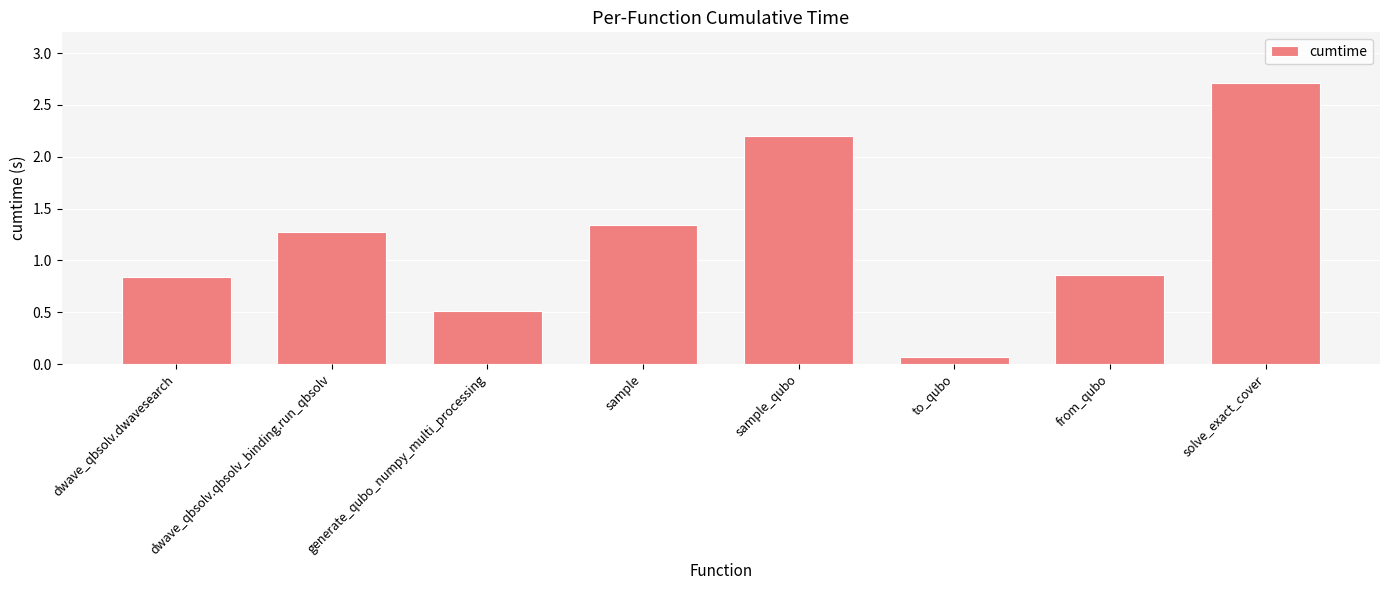

Which has a higher value, dwave_qbsolv.qbsolv_binding.run_qbsolv or from_qubo?

dwave_qbsolv.qbsolv_binding.run_qbsolv